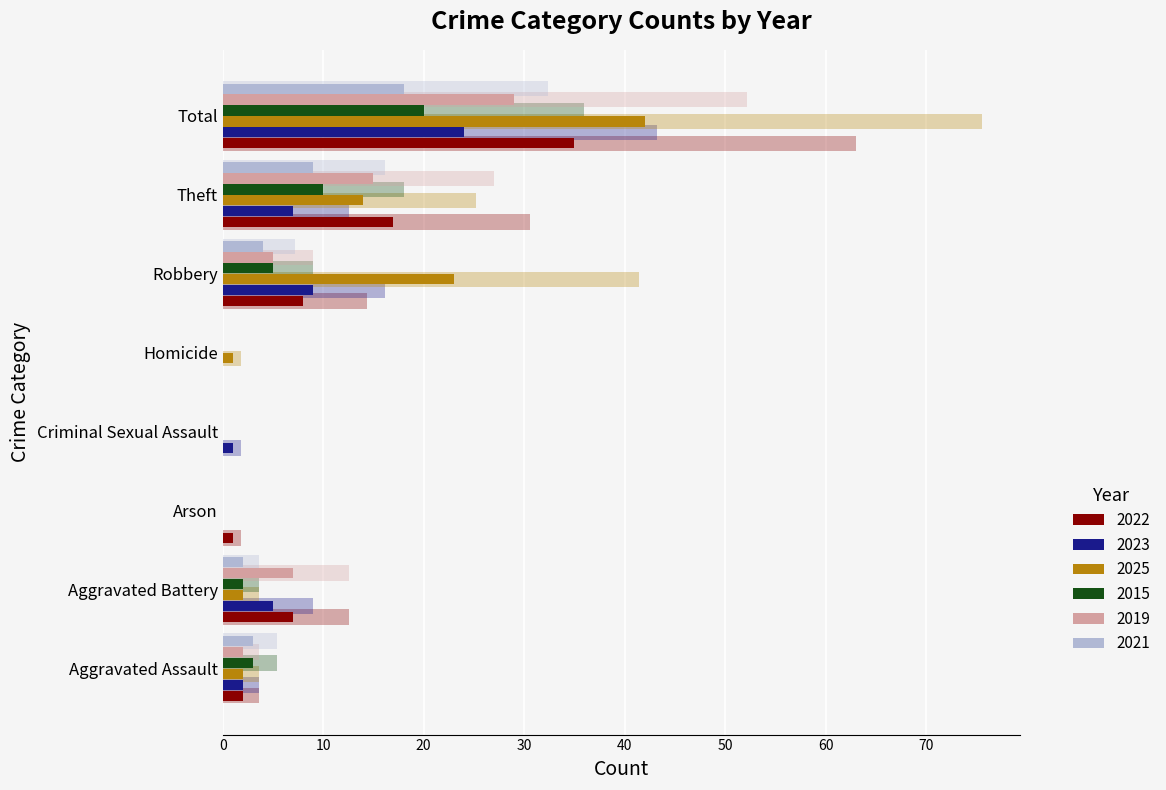

Is it true that 2025 equals 25.2 at Theft?

True